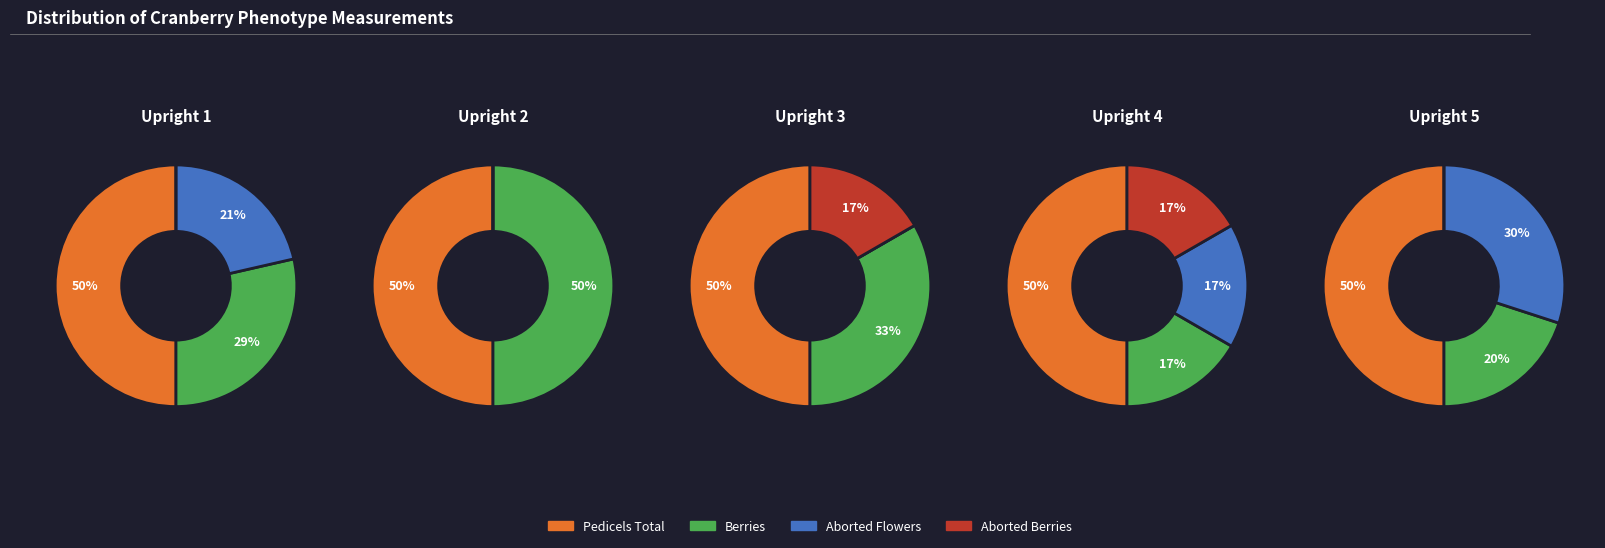

What portion of the pie excludes Upright 2?

85.7%